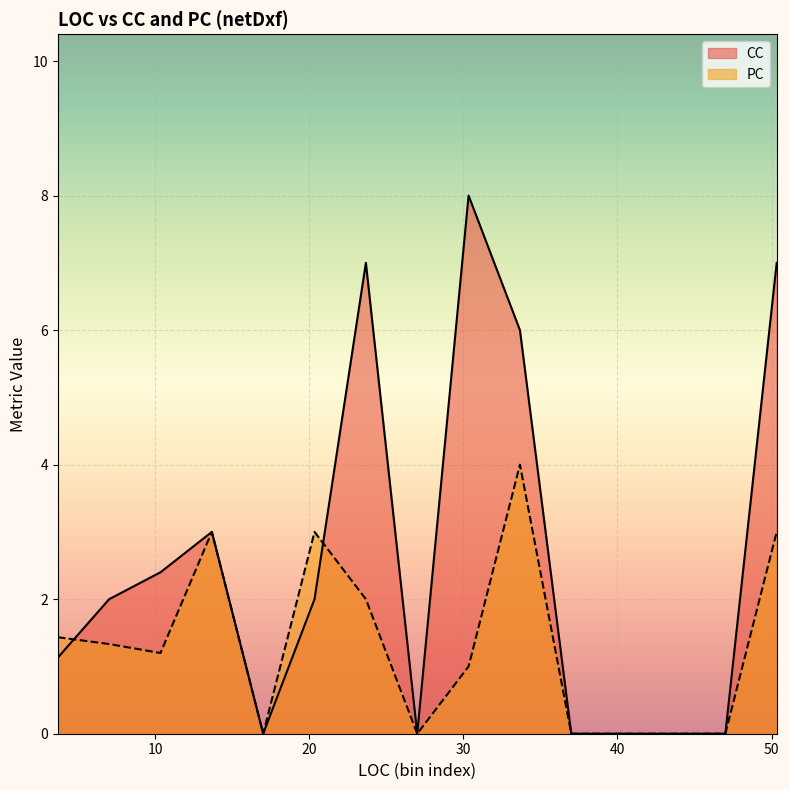

What is the label of the 32nd point from the left?

2